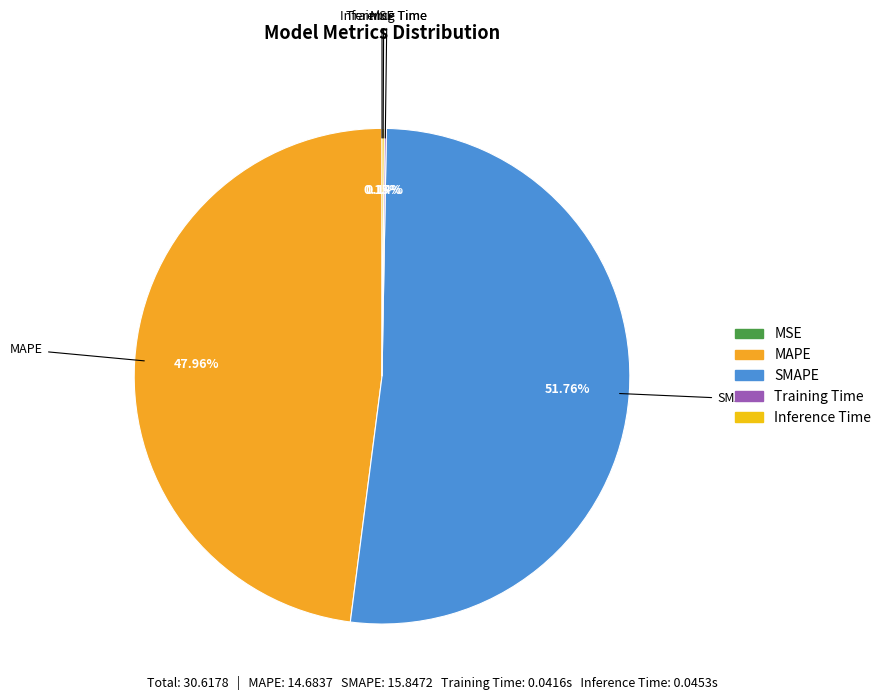

Does any single category account for the majority?

Yes